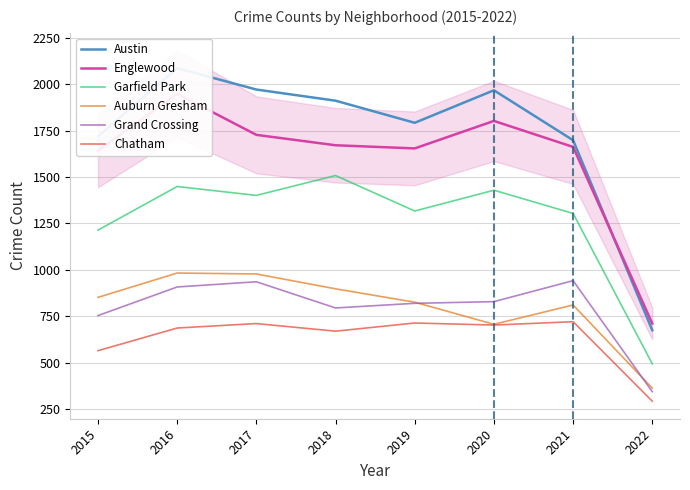

How many series are shown in this chart?

6